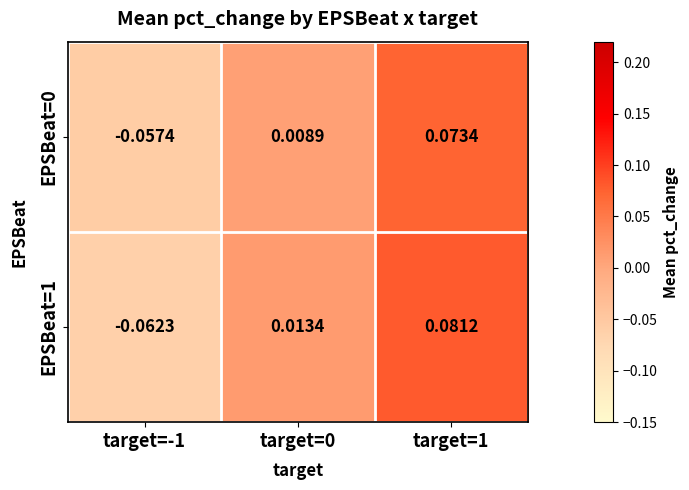

Which series has the largest total across all categories?

EPSBeat=1